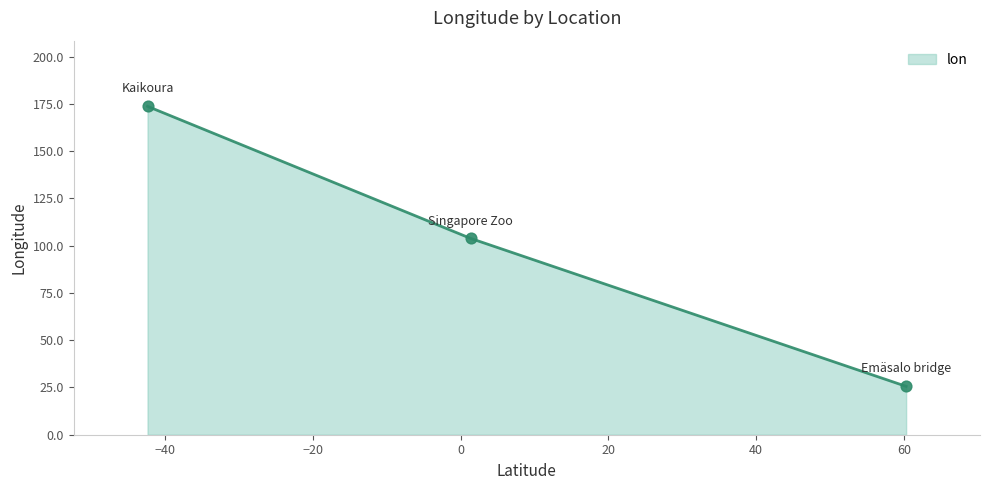

What is the maximum value shown in the chart?

173.7